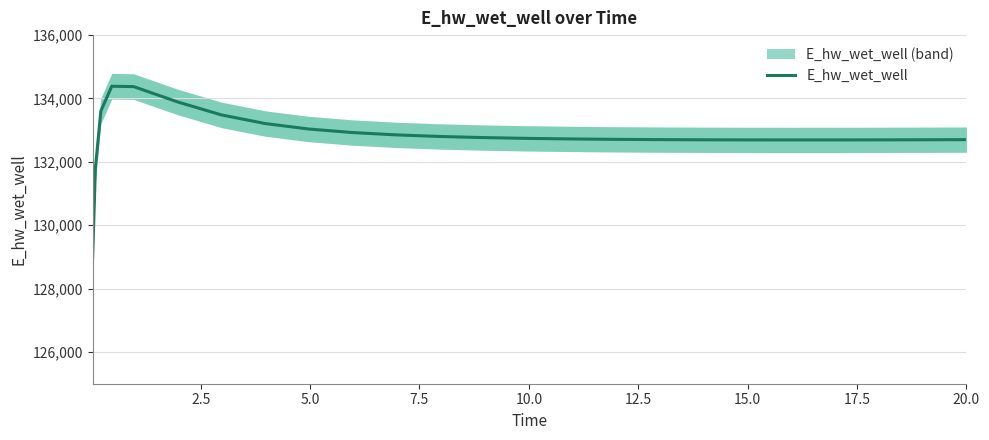

Reading left to right, list all the values displayed in this chart.

128980.7	131801.0	133606.8	134387.2	134374.8	133893.7	133483.9	133210.6	133037.0	132925.5	132851.8	132801.6	132766.4	132741.4	132723.6	132711.0	132702.4	132696.8	132693.7	132692.5	132692.9	132694.6	132697.5	132701.3	132701.4